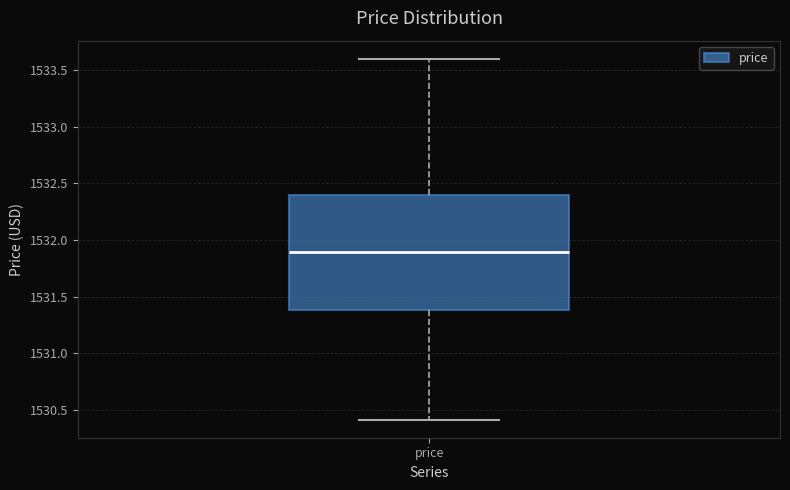

Transcribe this box plot: give where the median line is, the range the box spans, and where the two whiskers end, as read against the y-axis. The values are not printed on the chart, so give them approximately, as read against the axis.

median 1531.9, box 1531.4 to 1532.4, whiskers 1530.4 to 1533.6